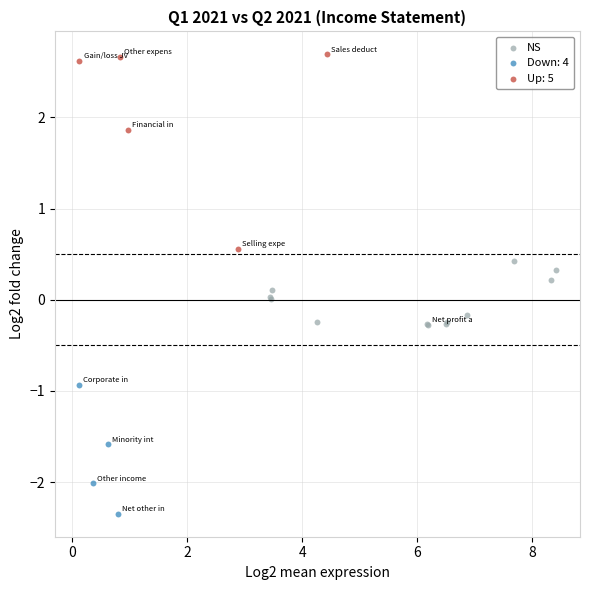

Which series reaches the maximum Y coordinate?

Up: 5